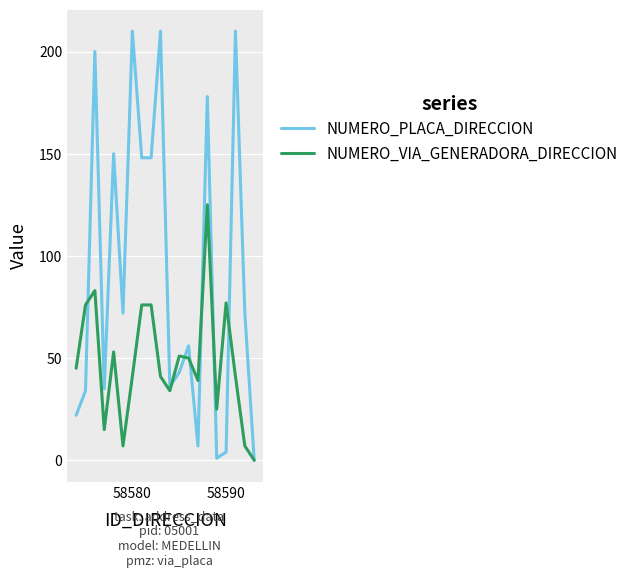

List the series in order of their peak value, lowest first.

NUMERO_VIA_GENERADORA_DIRECCION, NUMERO_PLACA_DIRECCION